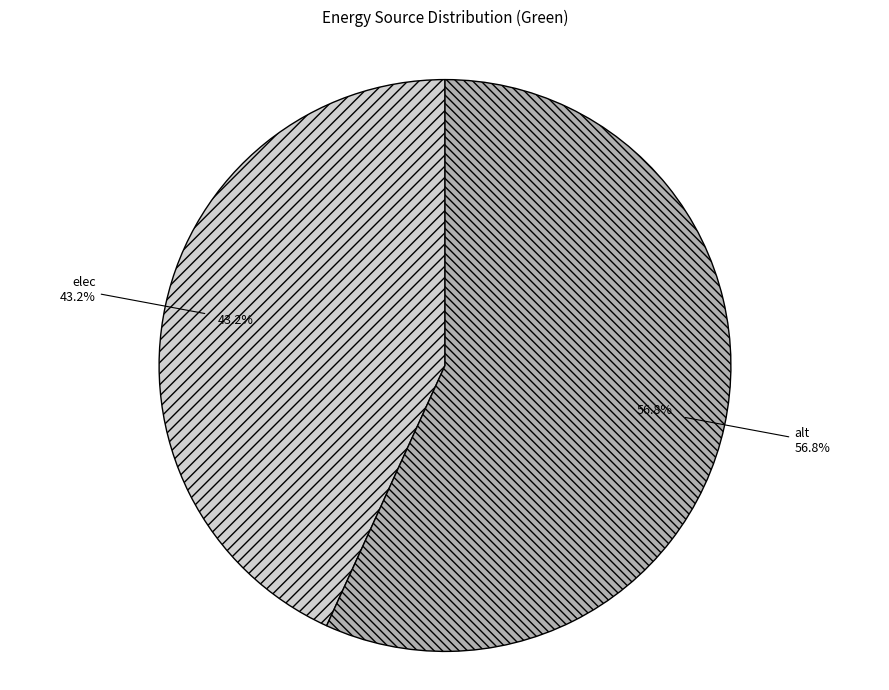

The coal slice represents 7% of the pie. True or false?

False